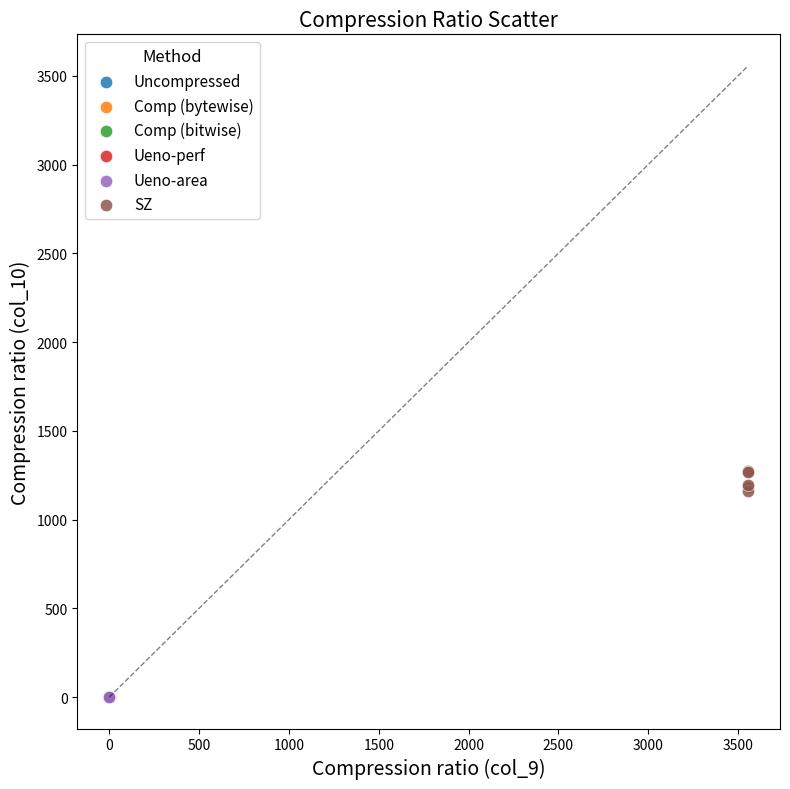

Which series contains the highest Y value?

SZ